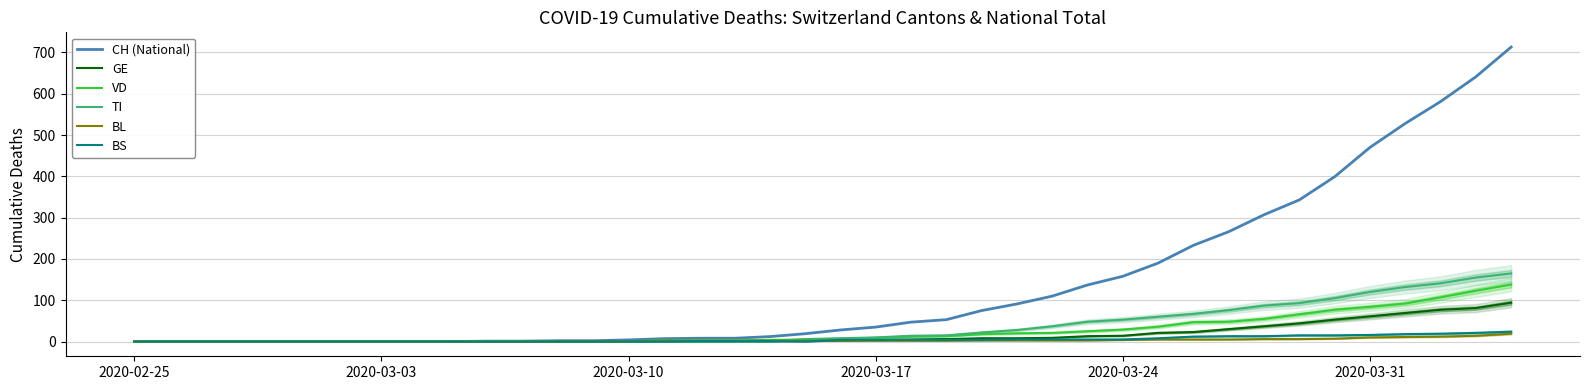

Which series has the largest total across all categories?

CH (National)